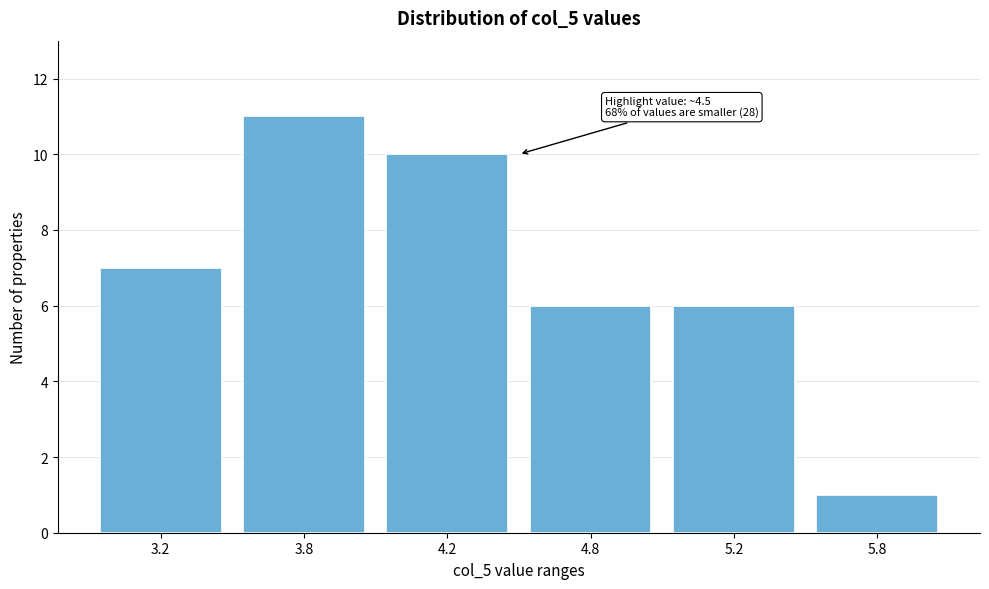

Reading right to left, transcribe all the data shown in this chart.

1	6	6	10	11	7